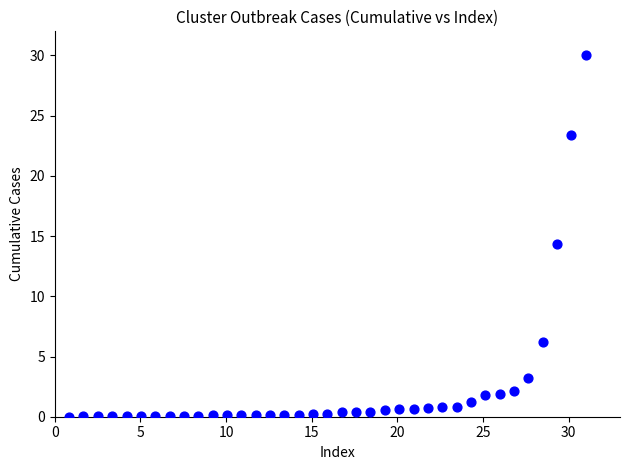

What Y value in the scatter plot is closest to 15?

14.3